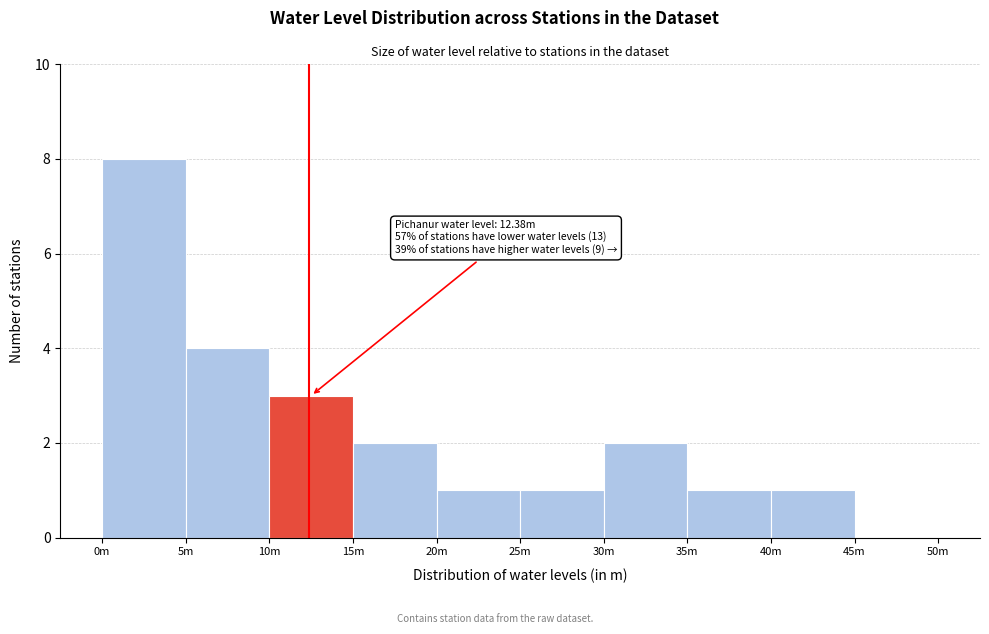

Reading left to right, what are all the values shown in this chart?

0m=8	5m=4	10m=3	15m=2	20m=1	25m=1	30m=2	35m=1	40m=1	45m=0